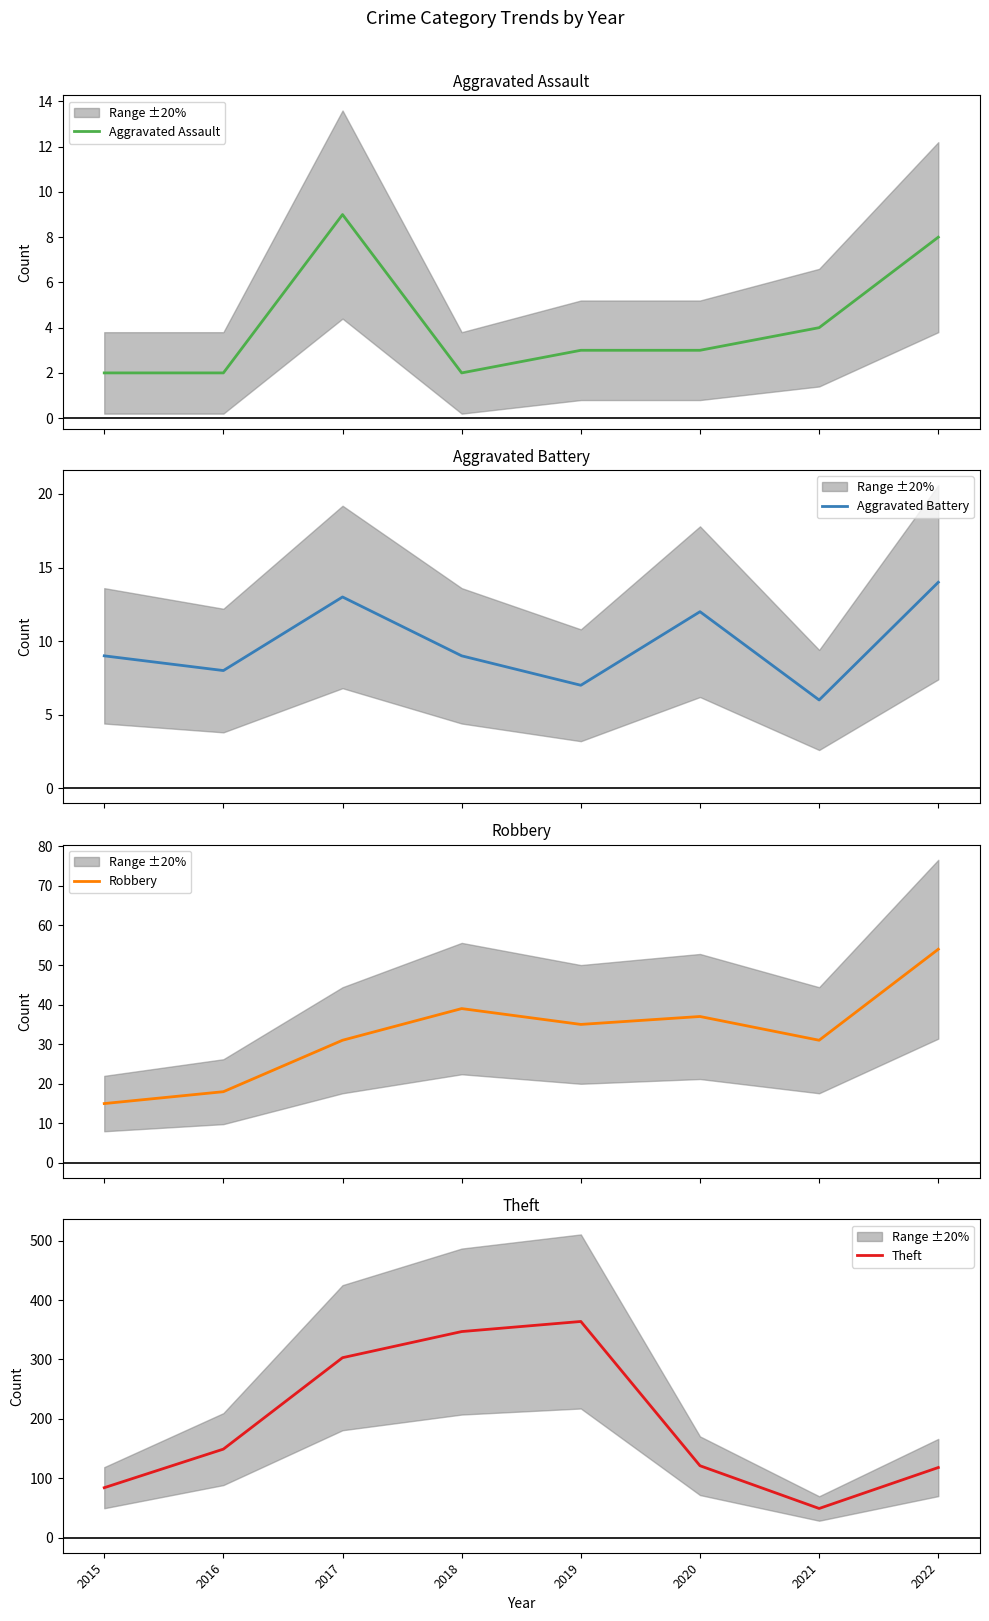

Between 2017 and 2019, which is larger?

2017